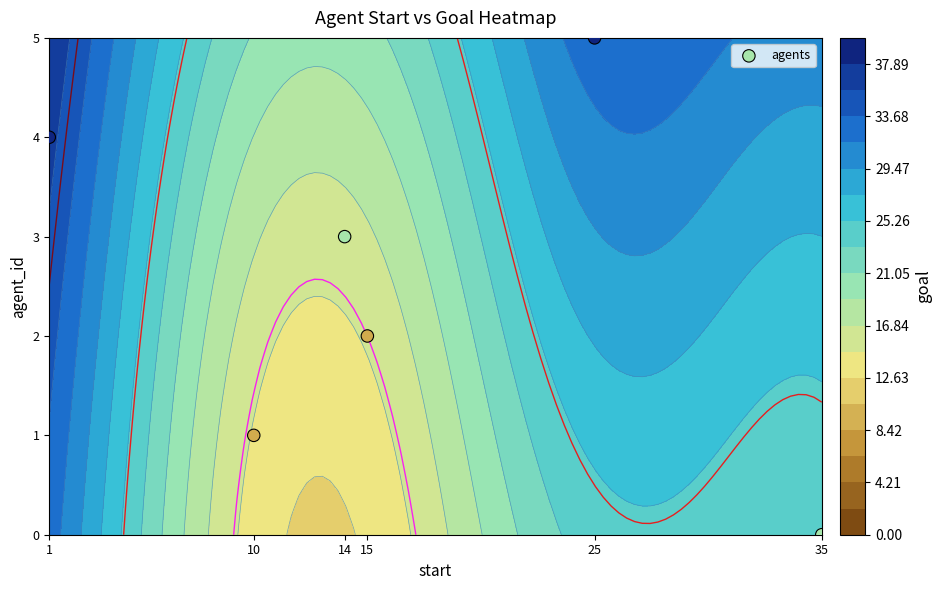

Is it true that the value at 25 is 8?

False